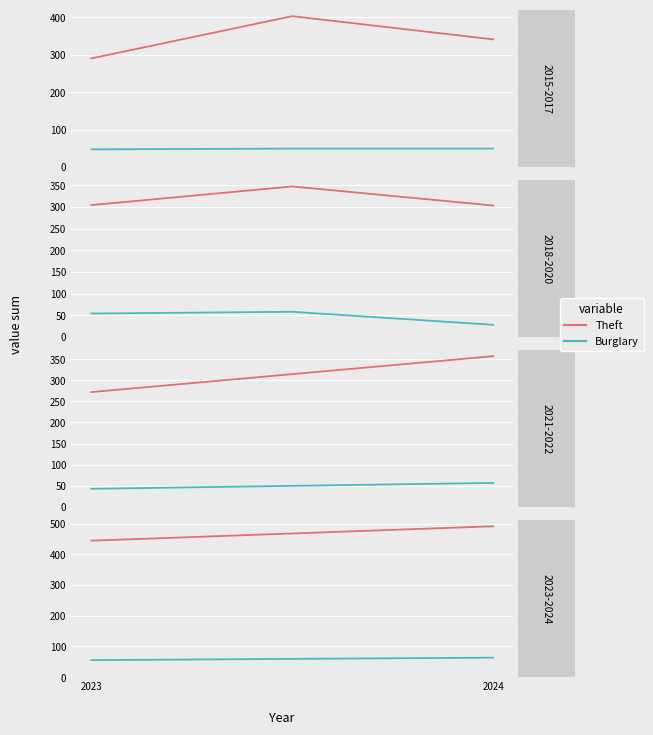

Rank the series by their maximum value, from lowest to highest.

Burglary, Theft